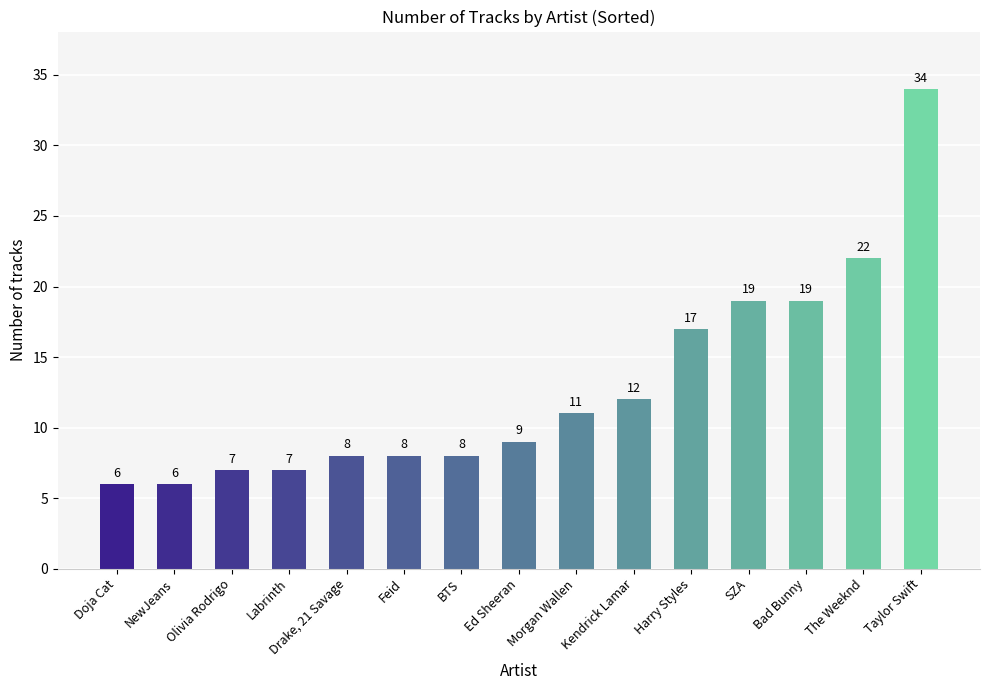

What is the change in value from NewJeans to Harry Styles?

+11